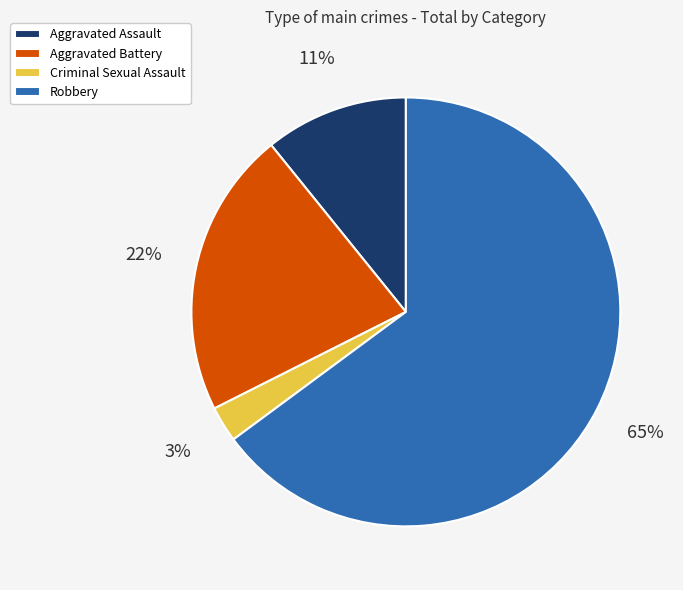

What is the ratio of the value at Aggravated Battery to the value at Robbery?

0.3